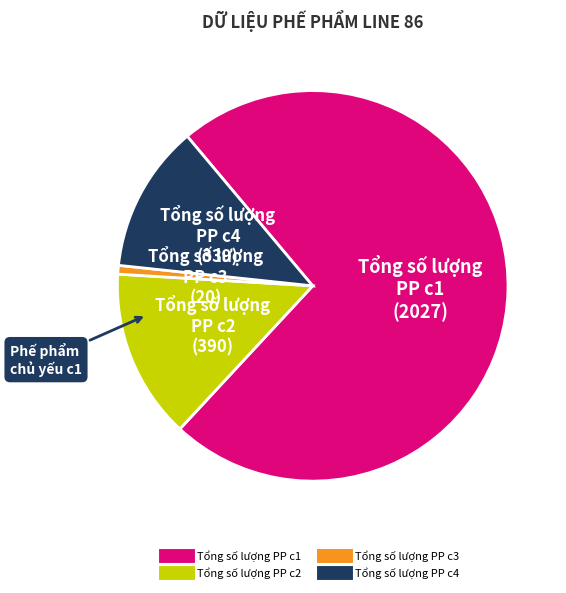

What is the ratio of the value at Tổng số lượng PP c4 to the value at Tổng số lượng PP c3?

16.9